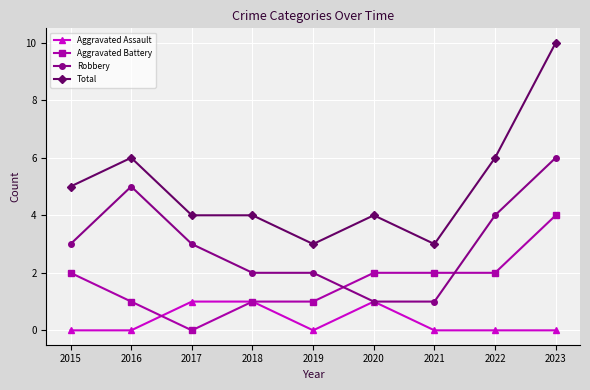

Reading right to left, what are all the values shown in this chart?

Aggravated Assault: 2023=0	2022=0	2021=0	2020=1	2019=0	2018=1	2017=1	2016=0	2015=0
Aggravated Battery: 2023=4	2022=2	2021=2	2020=2	2019=1	2018=1	2017=0	2016=1	2015=2
Robbery: 2023=6	2022=4	2021=1	2020=1	2019=2	2018=2	2017=3	2016=5	2015=3
Total: 2023=10	2022=6	2021=3	2020=4	2019=3	2018=4	2017=4	2016=6	2015=5